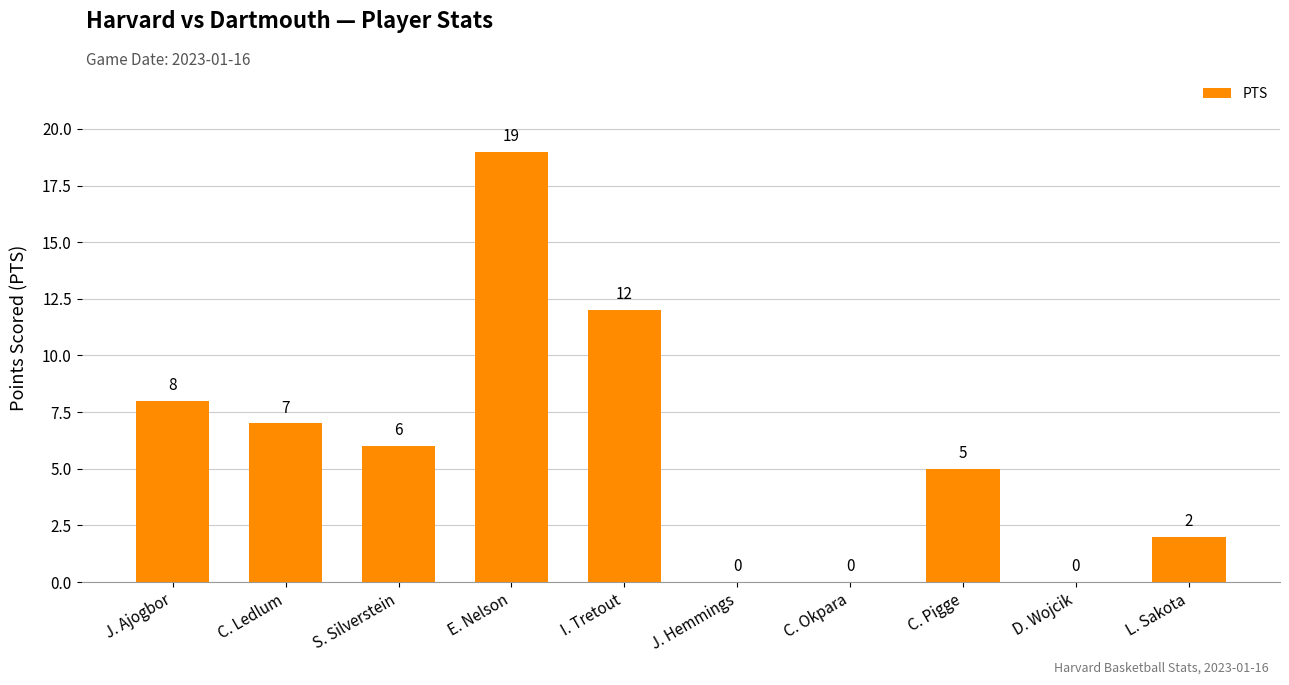

Is it true that the value at C. Pigge is 5?

True